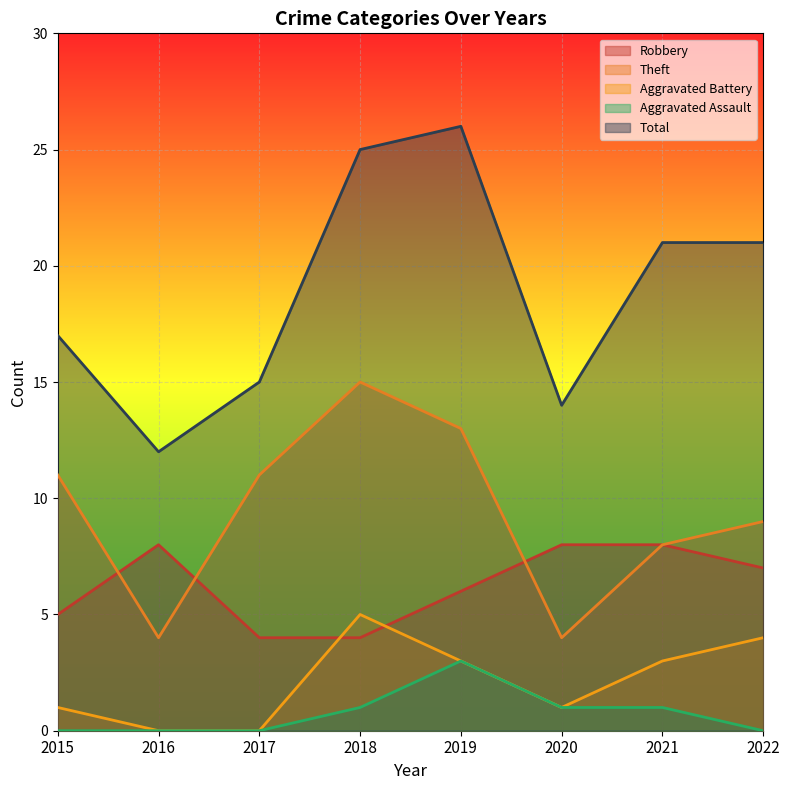

Rank the series by their maximum value, from lowest to highest.

Aggravated Assault, Aggravated Battery, Robbery, Theft, Total